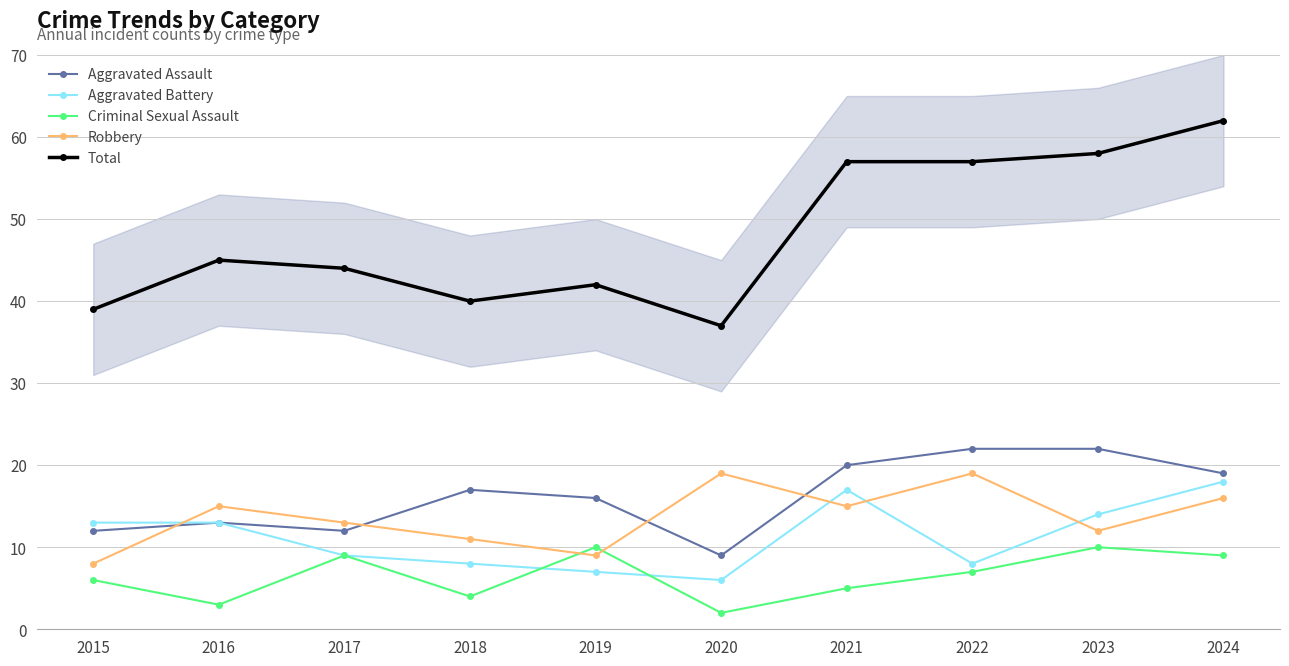

What are all the series names shown in the legend?

Aggravated Assault, Aggravated Battery, Criminal Sexual Assault, Robbery, Total